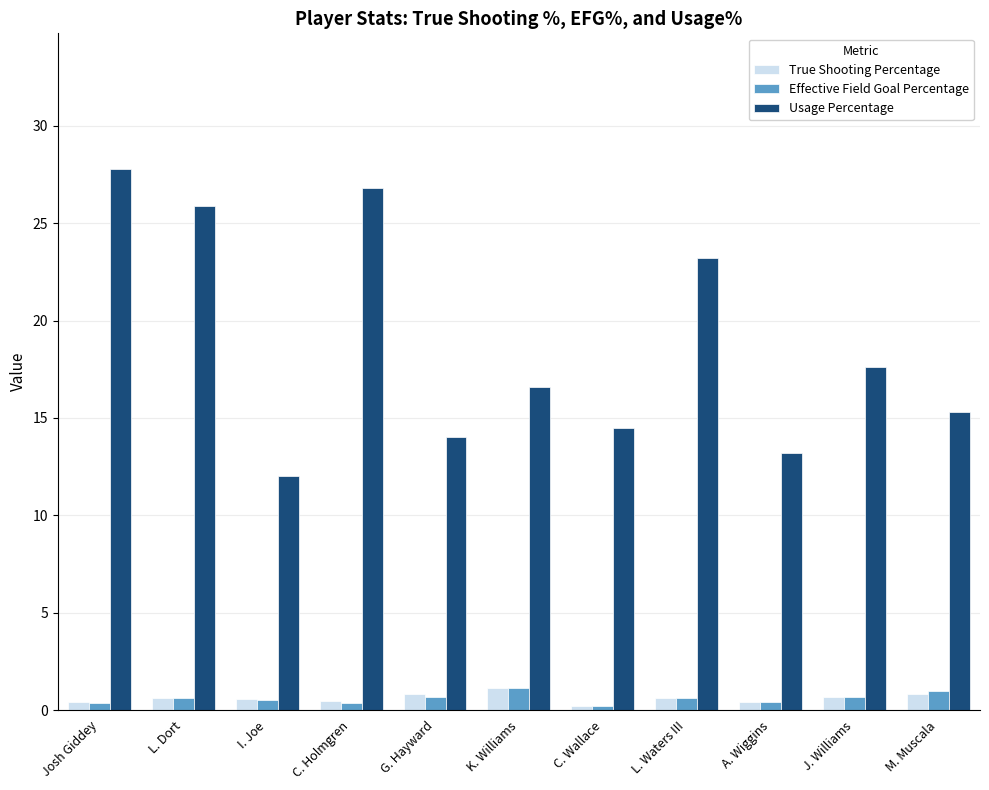

At which label is Usage Percentage closest to 19?

J. Williams